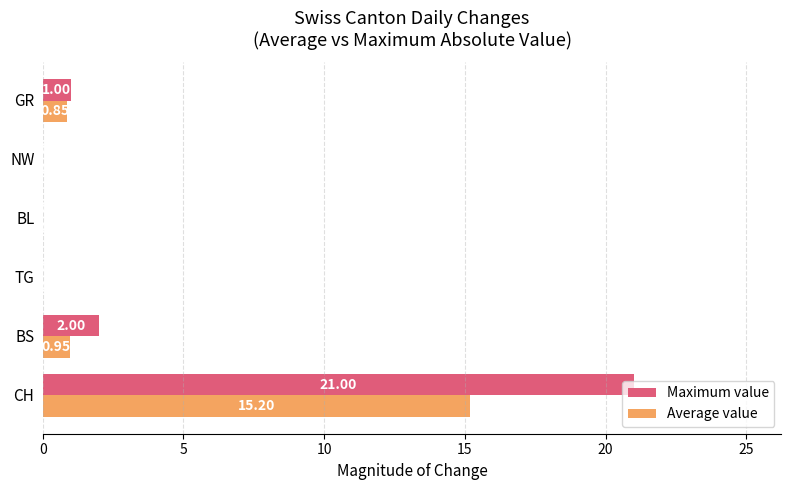

Which series has the largest total across all categories?

Maximum value